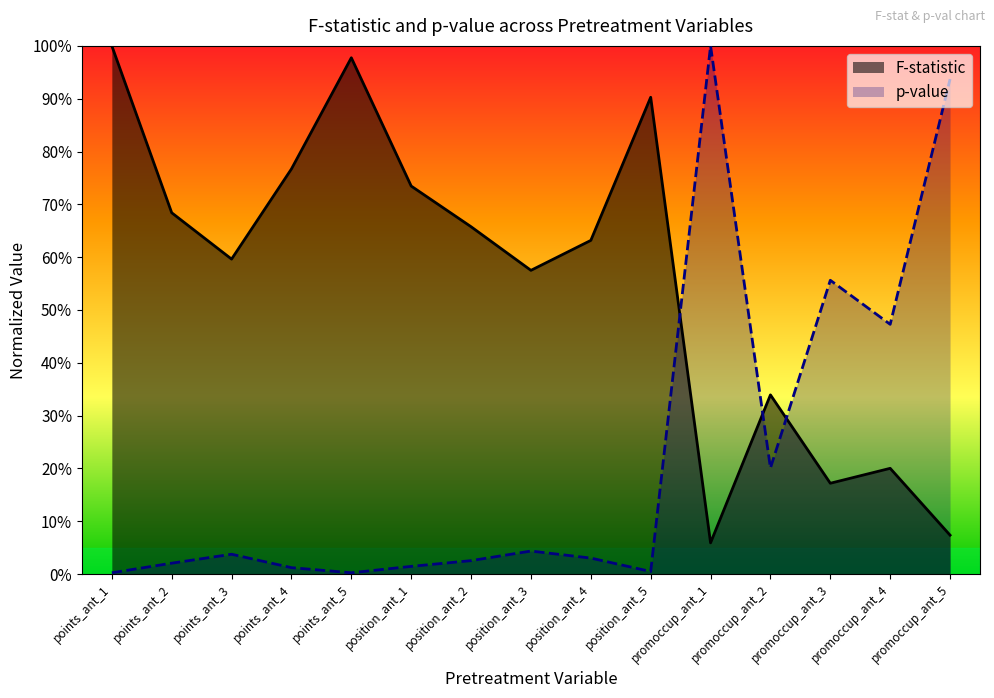

Which series changed the most between position_ant_5 and promoccup_ant_3?

F-statistic